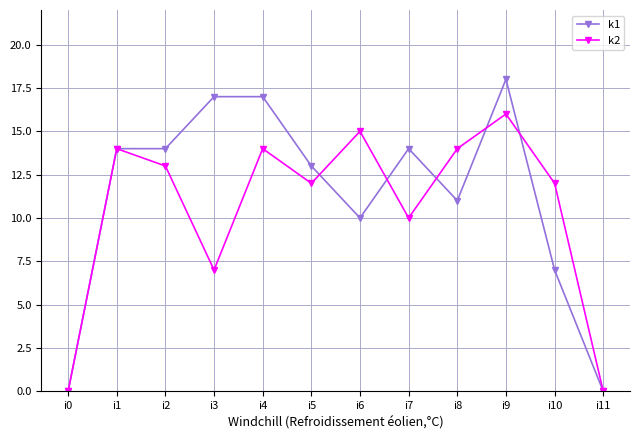

Reading right to left, transcribe all the data shown in this chart.

k1: i11=0	i10=7	i9=18	i8=11	i7=14	i6=10	i5=13	i4=17	i3=17	i2=14	i1=14	i0=0
k2: i11=0	i10=12	i9=16	i8=14	i7=10	i6=15	i5=12	i4=14	i3=7	i2=13	i1=14	i0=0